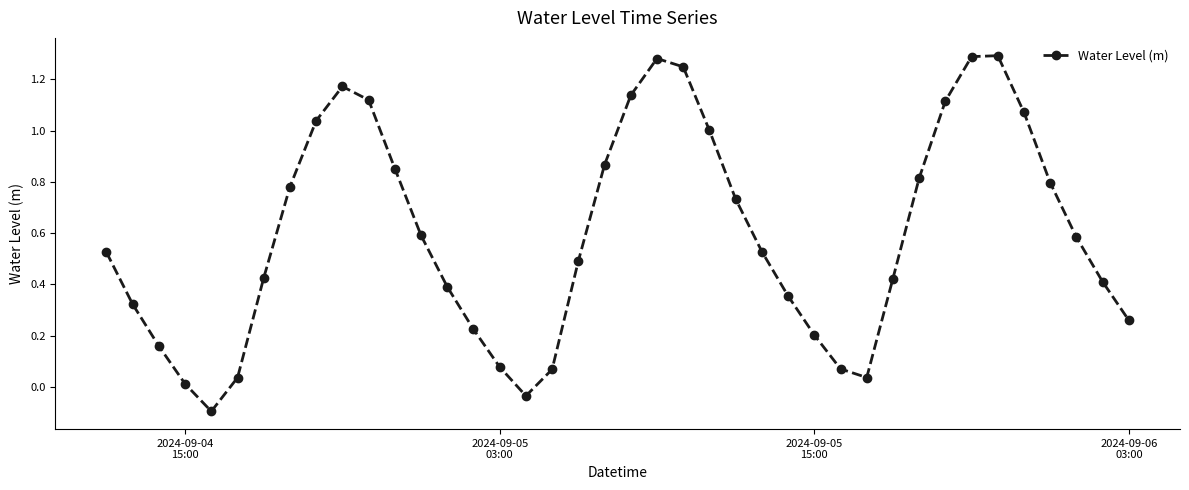

What is the sum of all values?

23.7